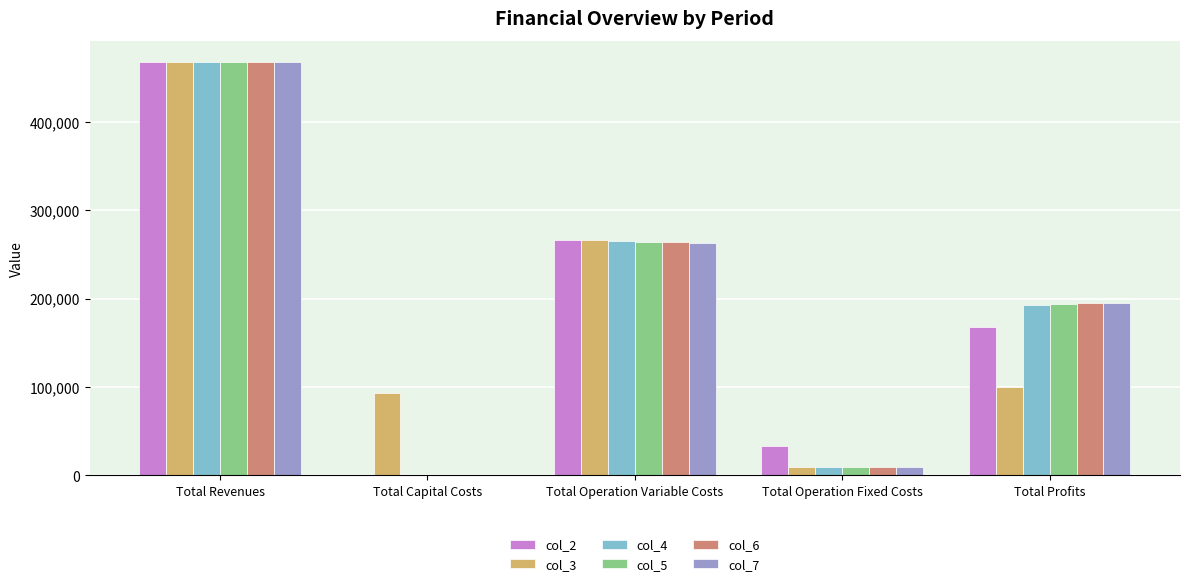

What is the average value of the col_2 series?

187170.6